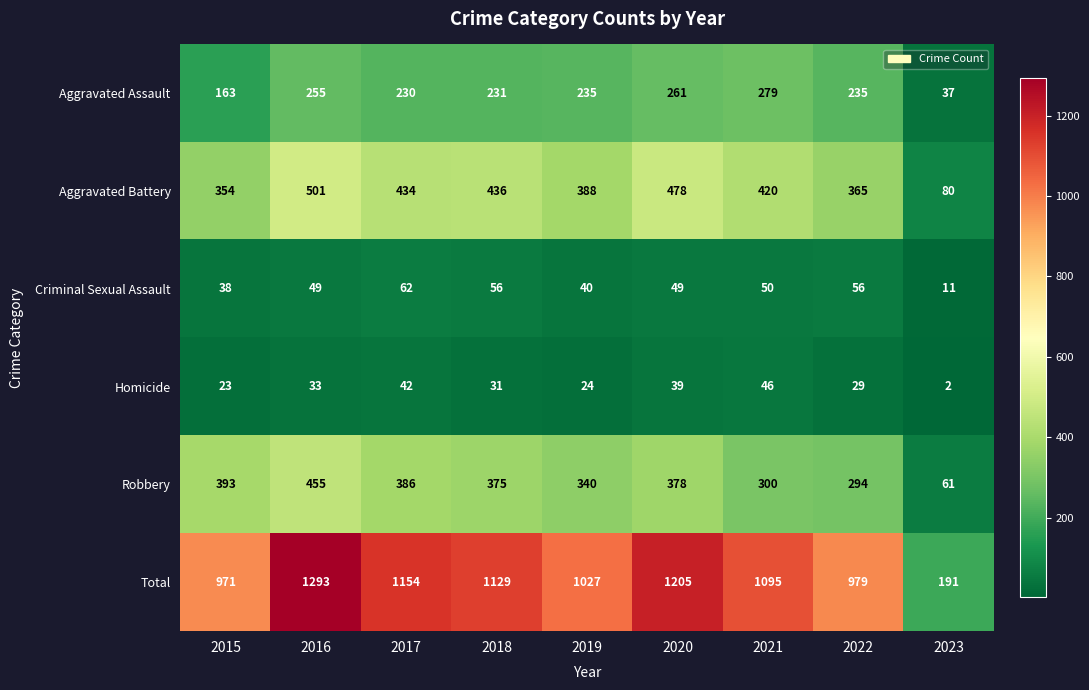

At how many categories does at least one series exceed 931?

8